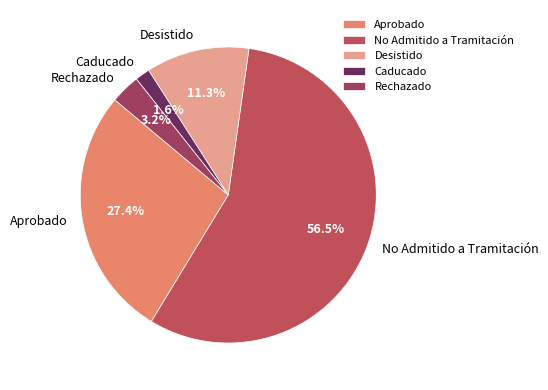

Rank the categories by value from highest to lowest.

No Admitido a Tramitación, Aprobado, Desistido, Rechazado, Caducado